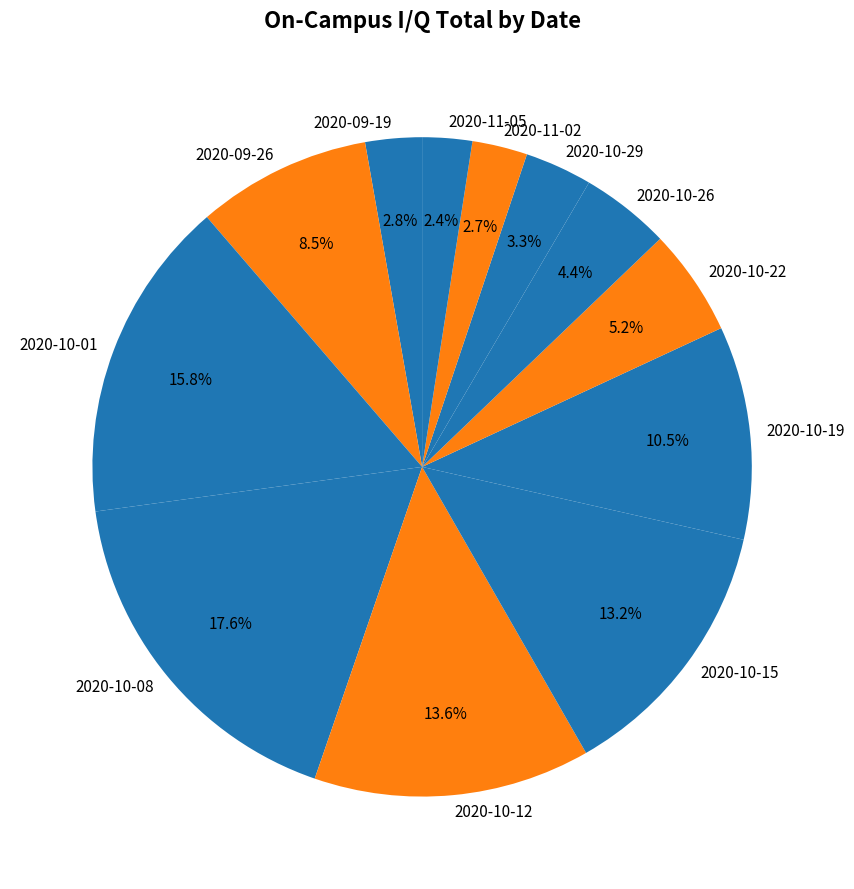

What is the ratio of the value at 2020-09-19 to the value at 2020-10-29?

0.8